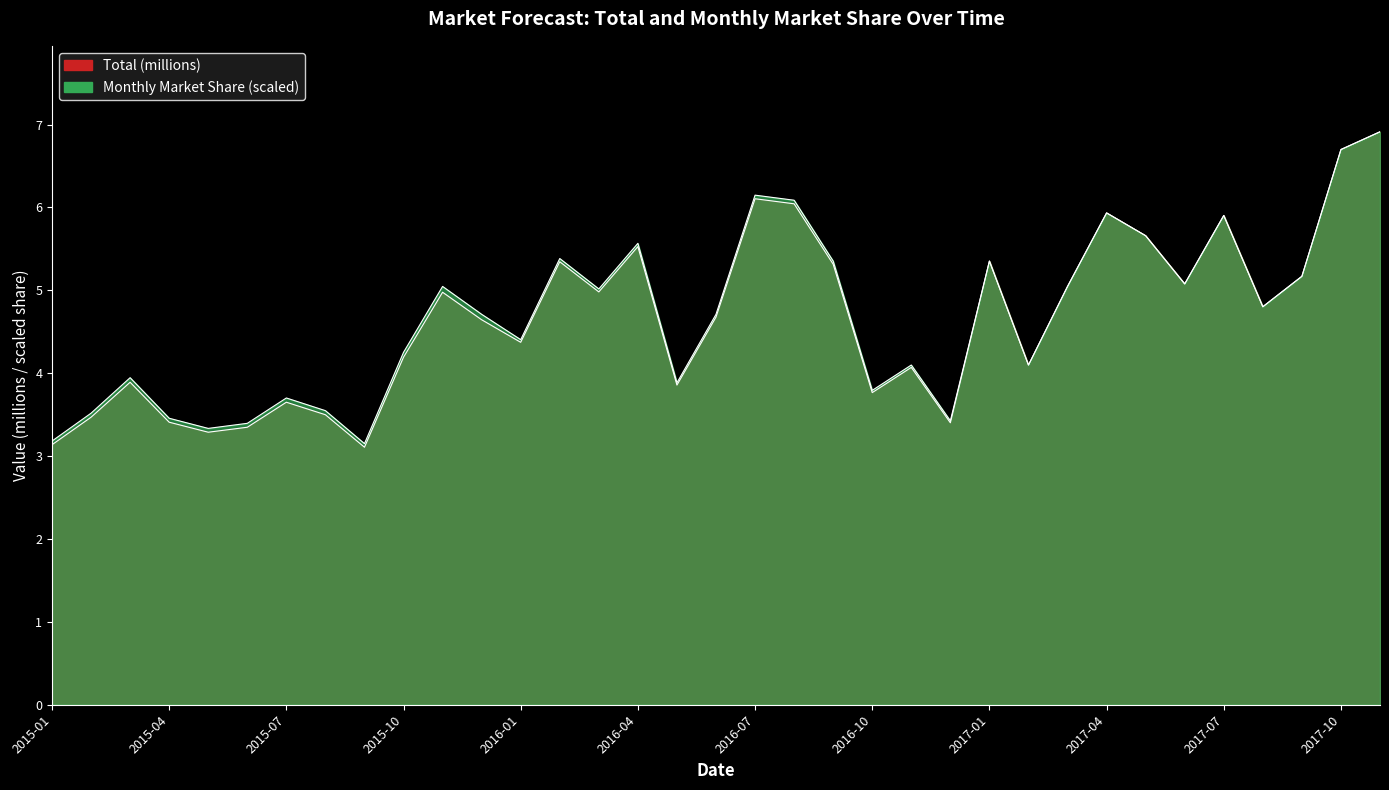

What is the difference between the Total values at 2015-04 and 2015-06?

0.1